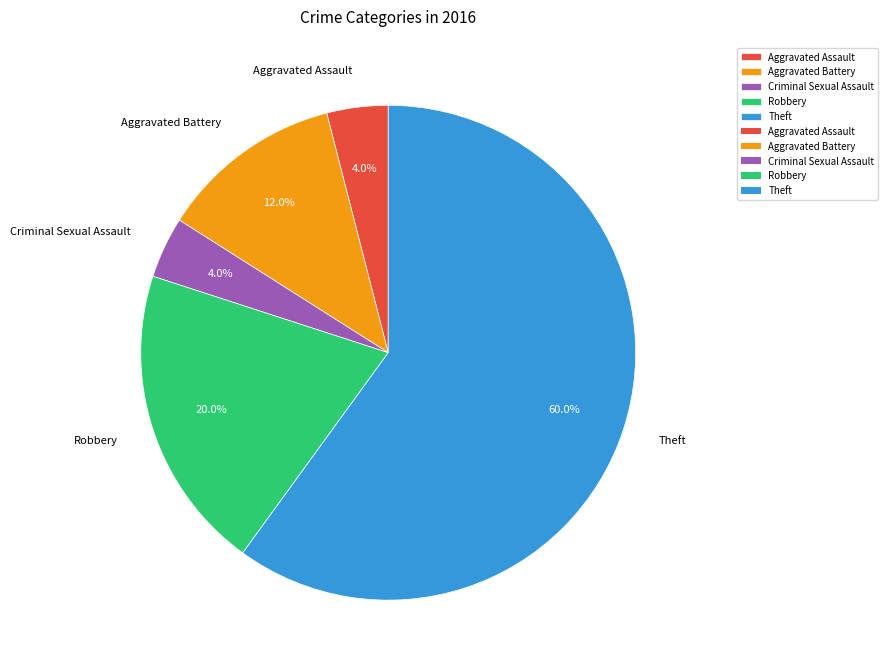

To the nearest percent, what is the difference between the Criminal Sexual Assault and Aggravated Battery slice percentages?

8%